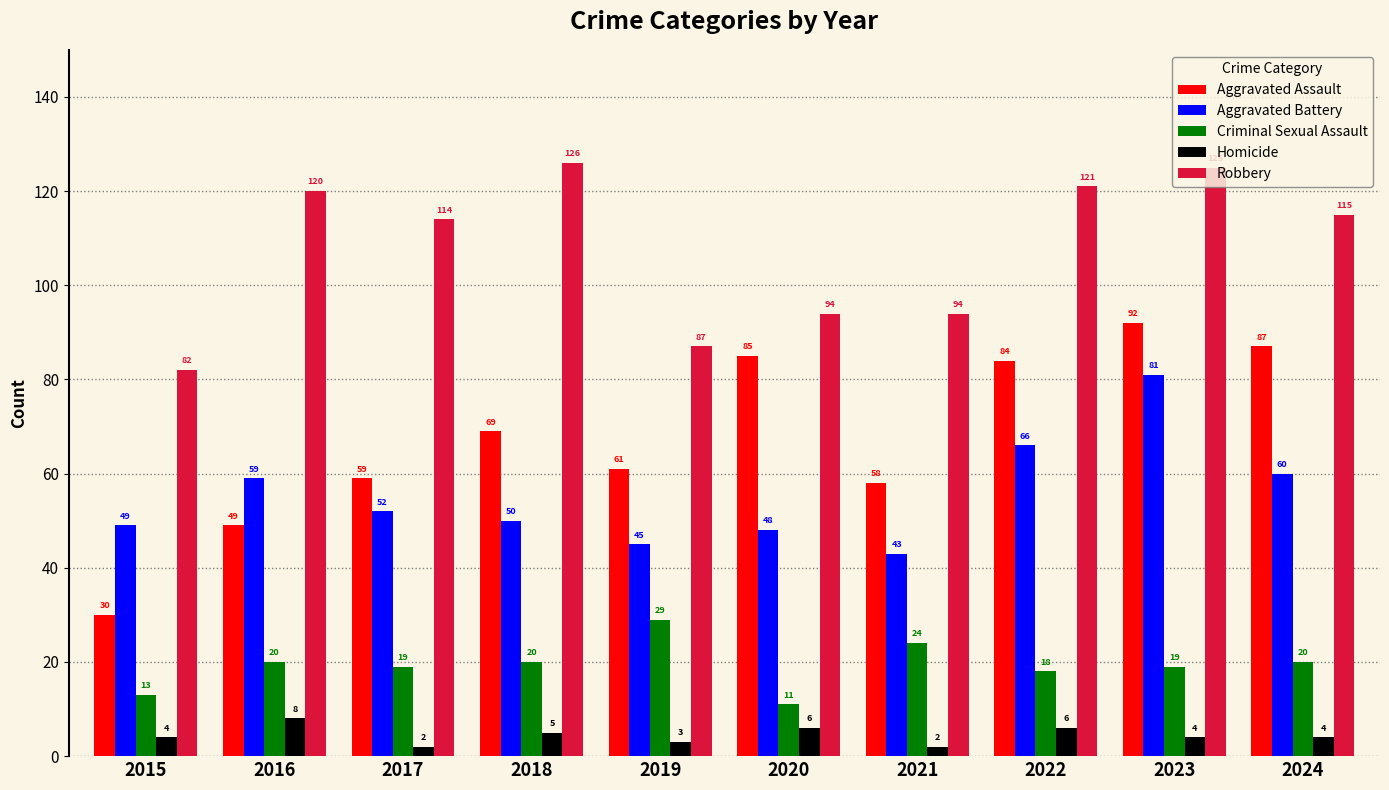

Reading left to right, list all the values displayed in this chart.

Aggravated Assault: 2015=30	2016=49	2017=59	2018=69	2019=61	2020=85	2021=58	2022=84	2023=92	2024=87
Aggravated Battery: 2015=49	2016=59	2017=52	2018=50	2019=45	2020=48	2021=43	2022=66	2023=81	2024=60
Criminal Sexual Assault: 2015=13	2016=20	2017=19	2018=20	2019=29	2020=11	2021=24	2022=18	2023=19	2024=20
Homicide: 2015=4	2016=8	2017=2	2018=5	2019=3	2020=6	2021=2	2022=6	2023=4	2024=4
Robbery: 2015=82	2016=120	2017=114	2018=126	2019=87	2020=94	2021=94	2022=121	2023=125	2024=115